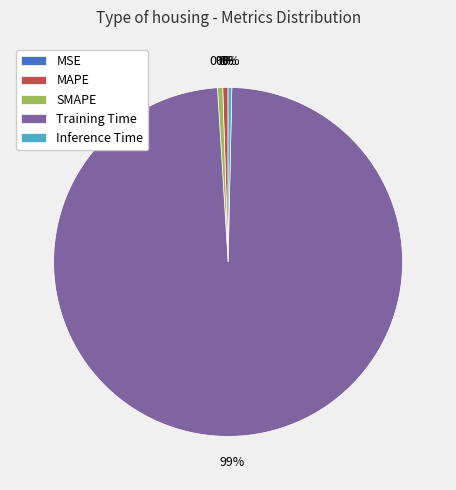

Does Training Time account for over 50% of the chart?

Yes